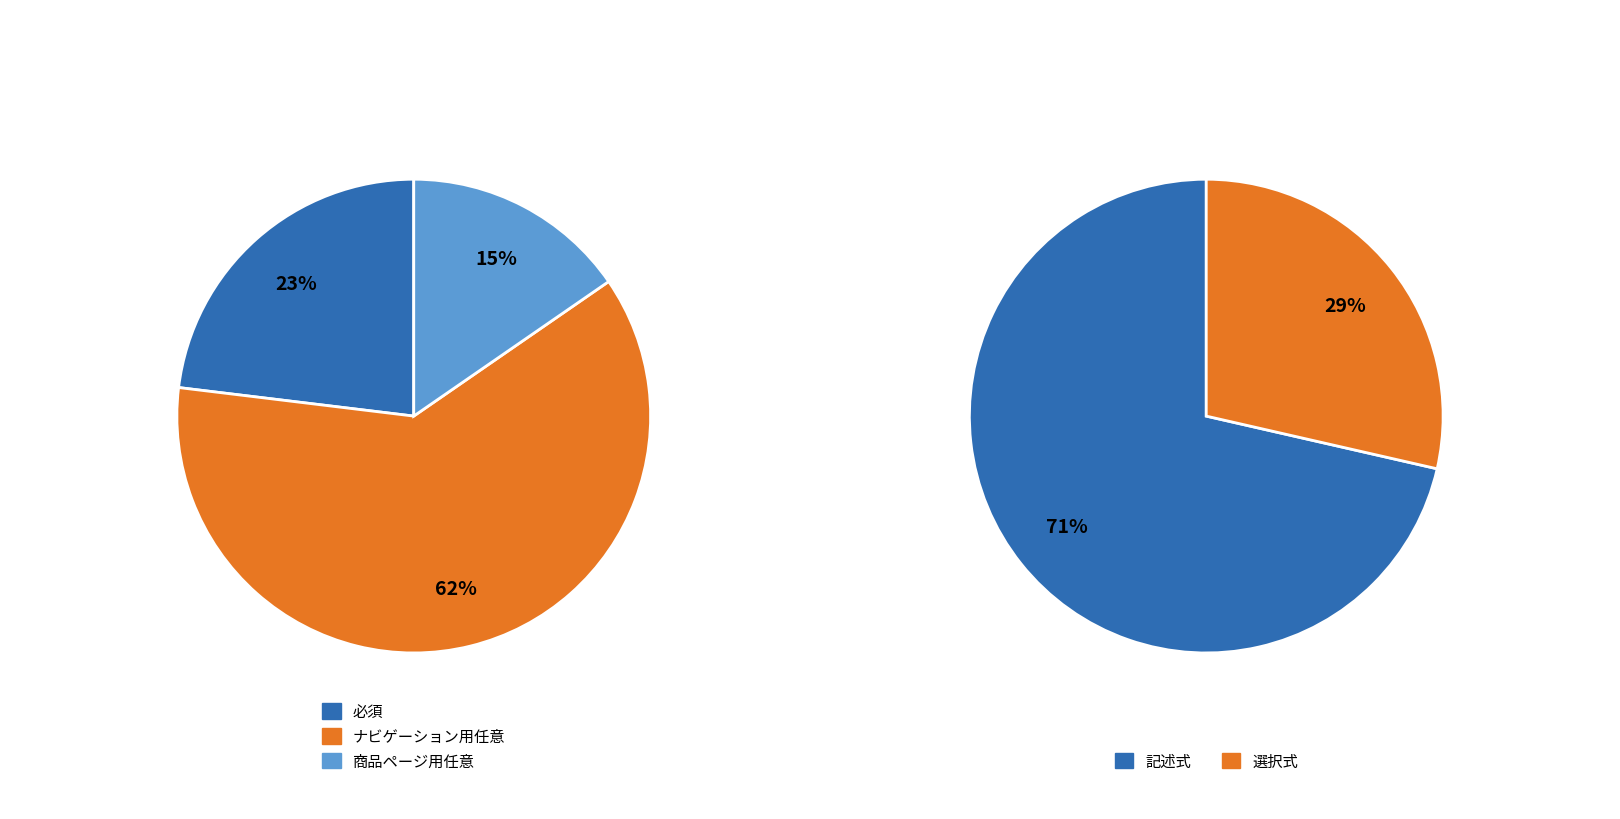

What is the majority slice?

ナビゲーション用任意